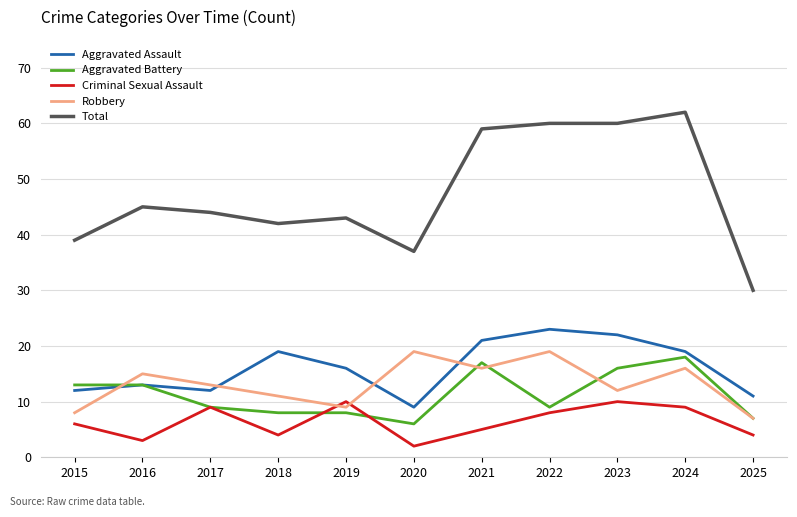

True or false: Criminal Sexual Assault and Aggravated Assault intersect in this chart.

False